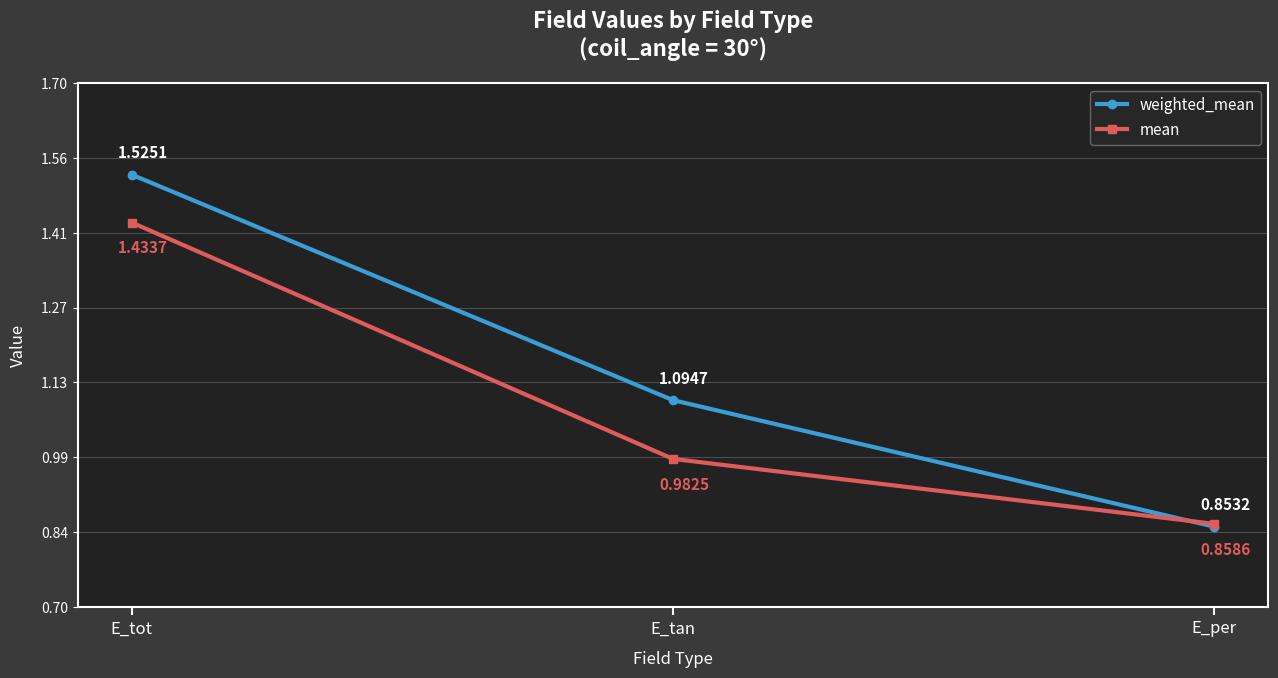

What is the difference between the weighted_mean values at E_tot and E_tan?

0.4